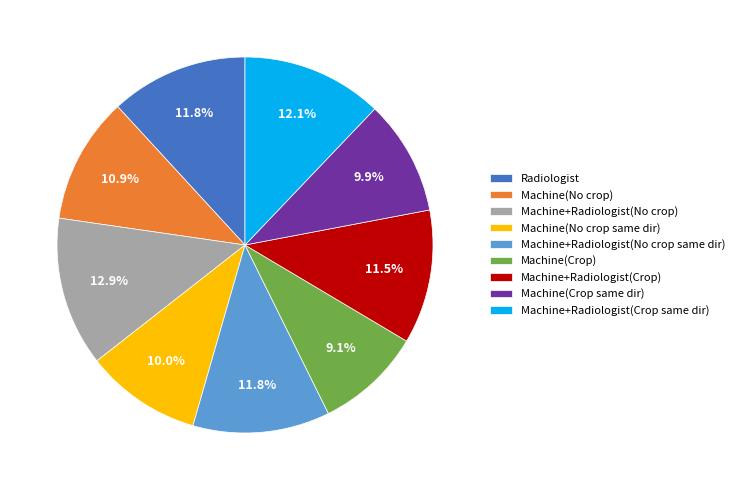

How many slices are in this pie chart?

9